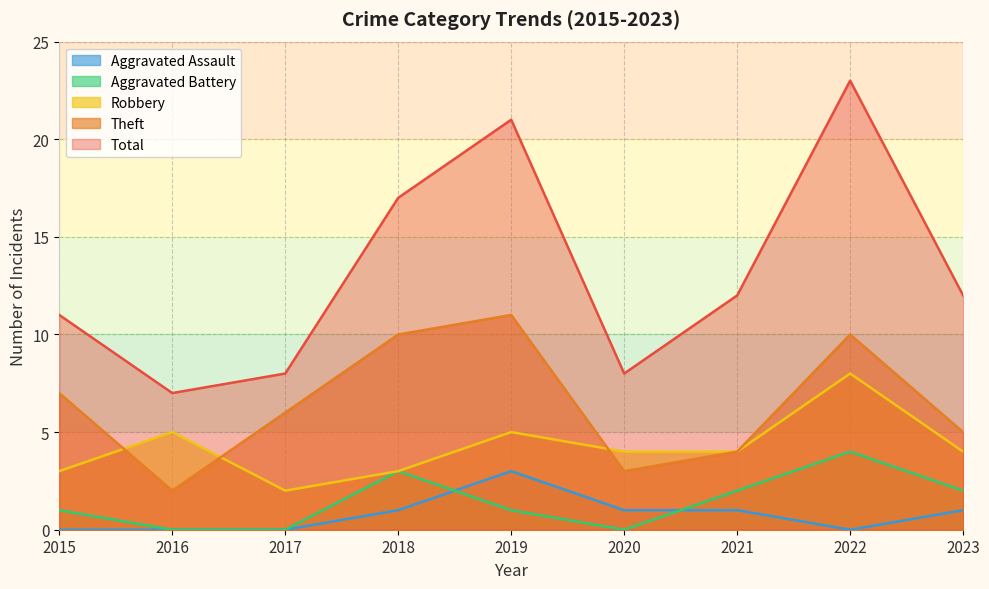

Between which two adjacent categories do Aggravated Battery and Aggravated Assault first intersect?

2018 and 2019